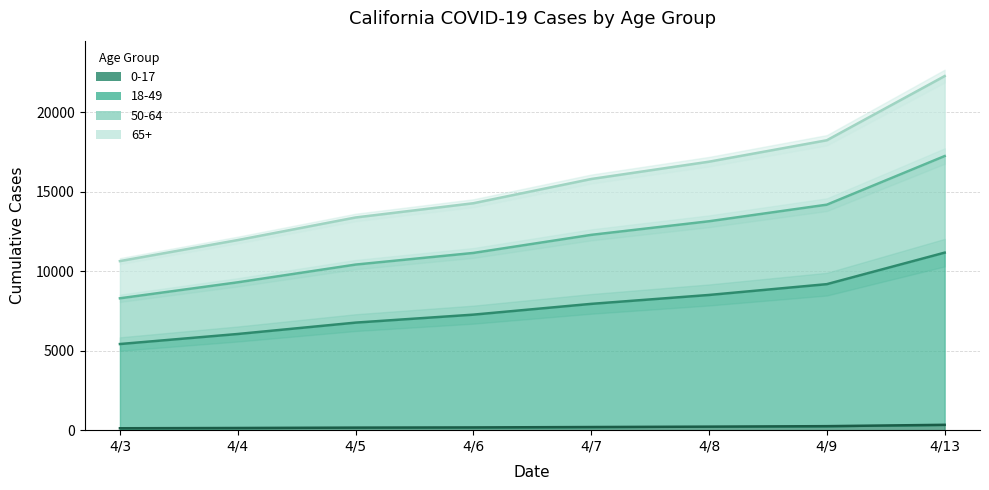

What is the total value across all series at 4/9?

41887